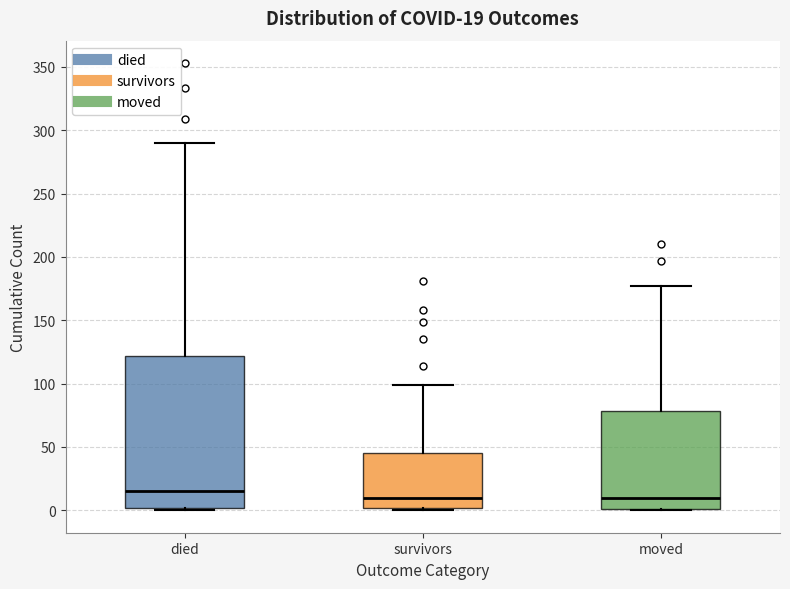

Which box has the highest median line?

died